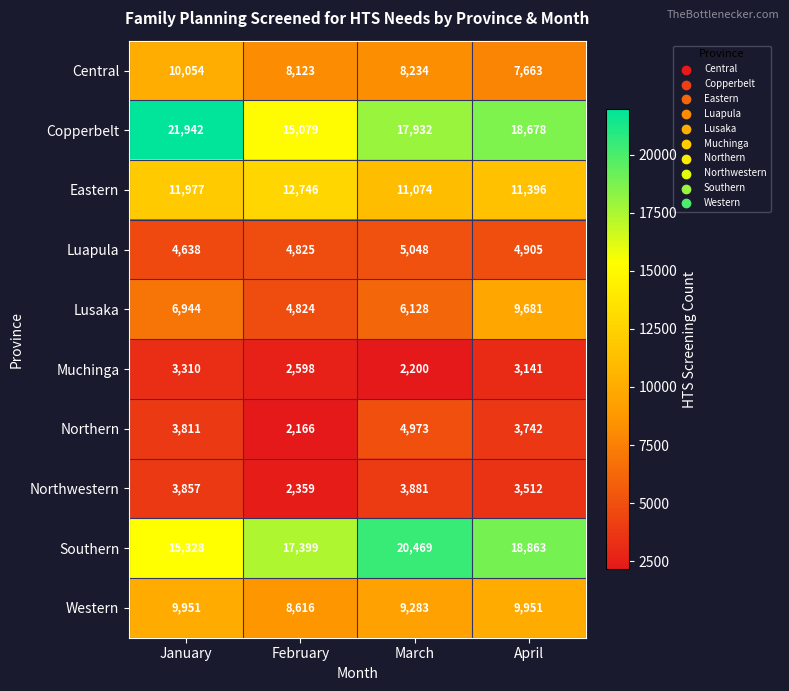

Count the number of categories in the chart.

4